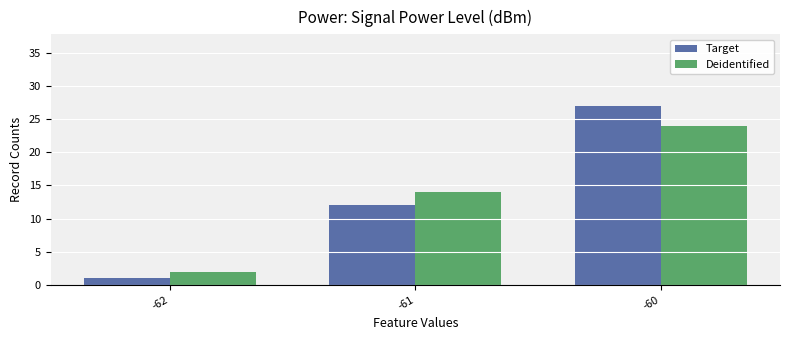

List the series in order of their peak value, highest first.

Target, Deidentified